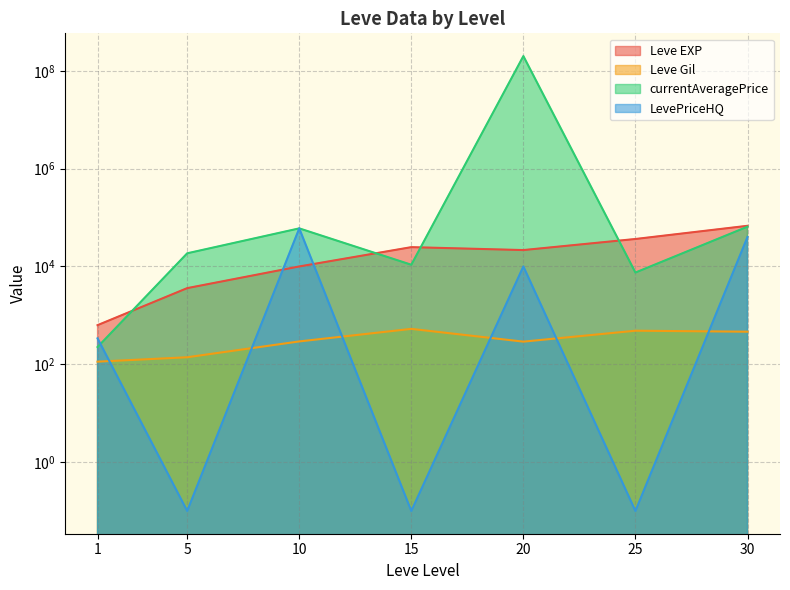

Which series changed the most between 10 and 15?

LevePriceHQ